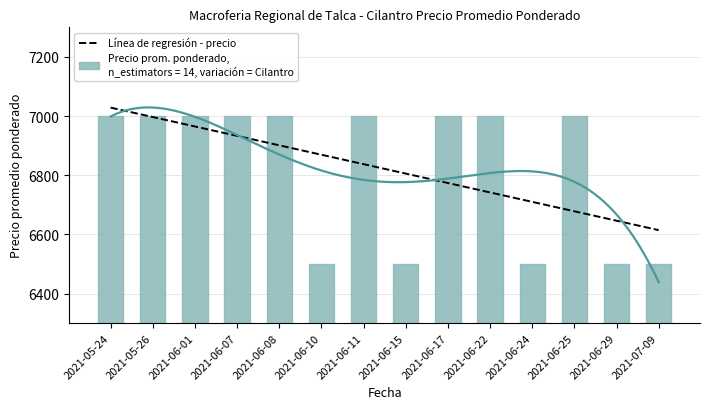

How many categories are shown in the chart?

14